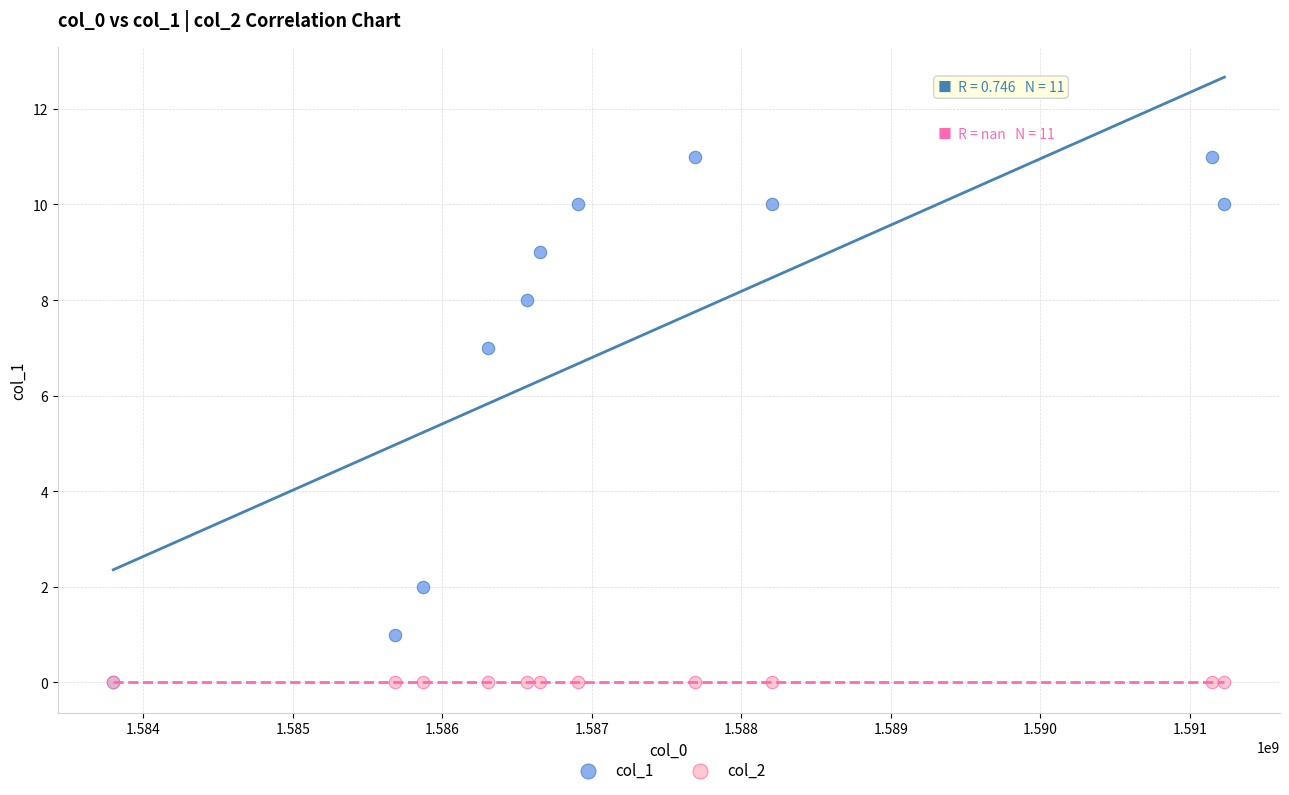

Across all series, what Y value is closest to 5?

7